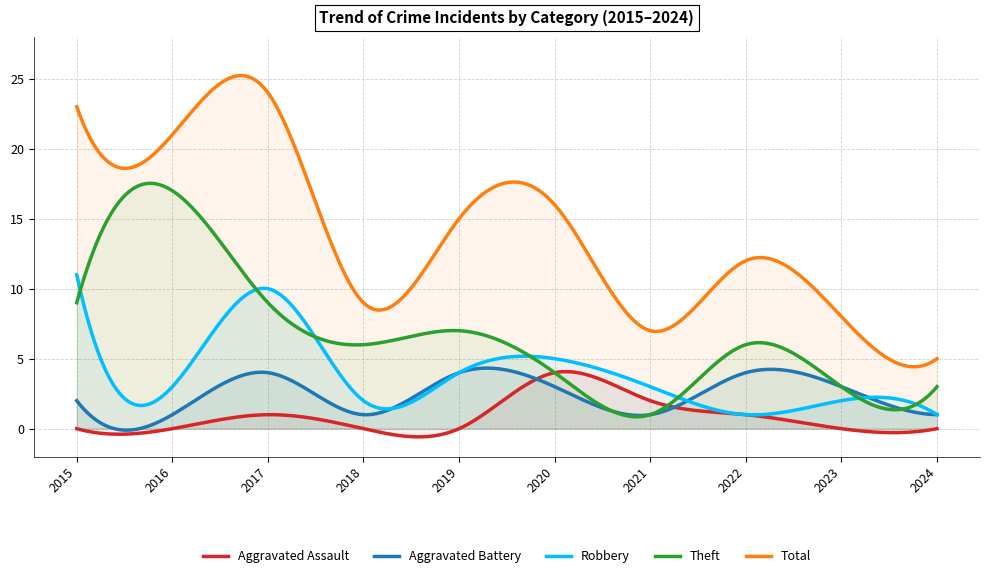

Count the number of categories in the chart.

300